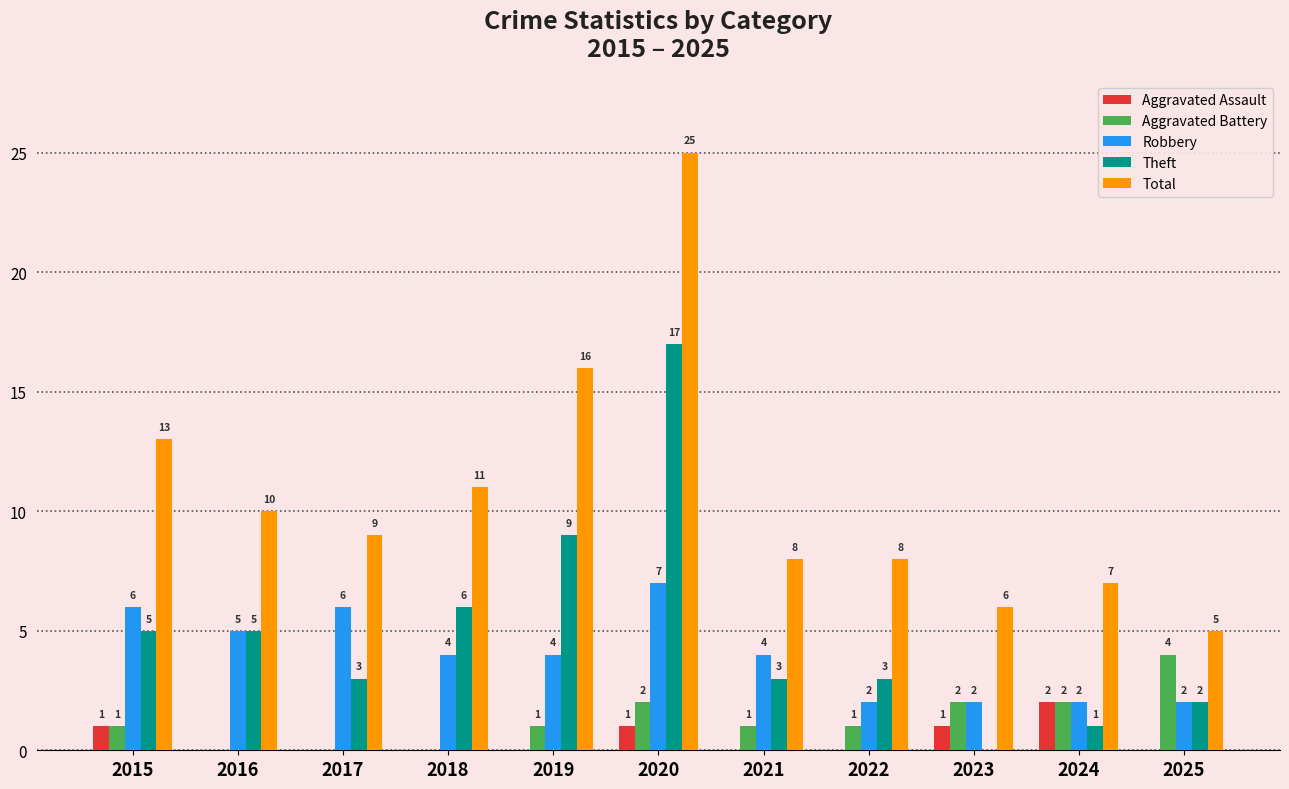

Which category has the highest value in the Theft series?

2020